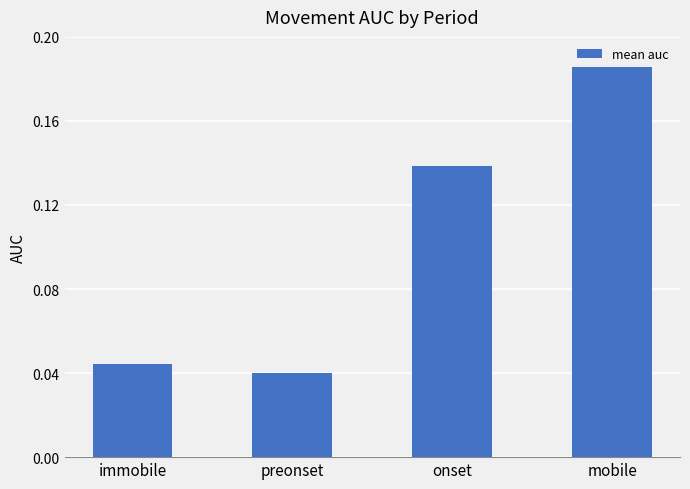

What is the sum of all values?

0.4